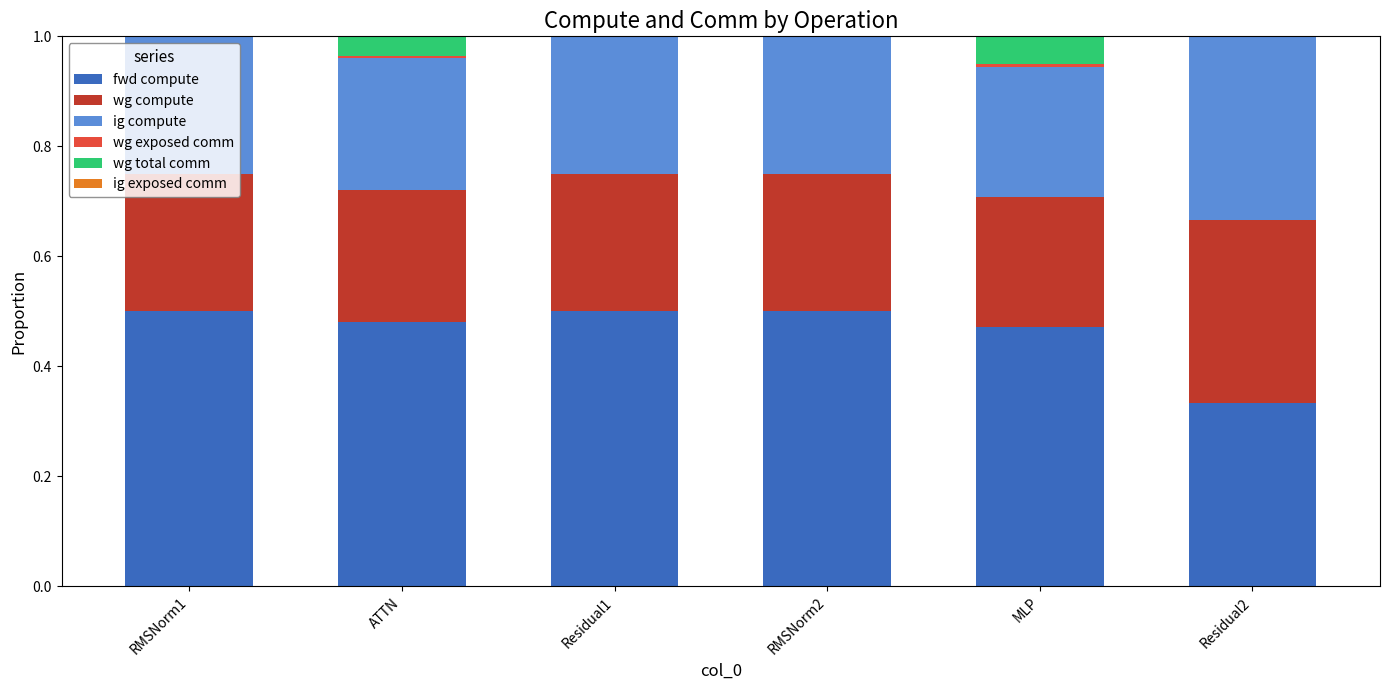

What is the total value across all series at Residual2?

1.0